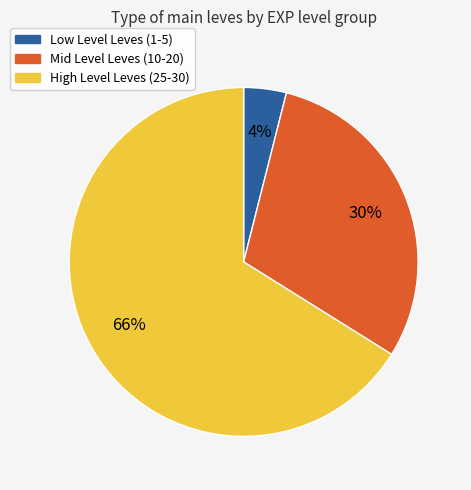

To the nearest percent, what is the difference between the largest and smallest slice percentages?

62%